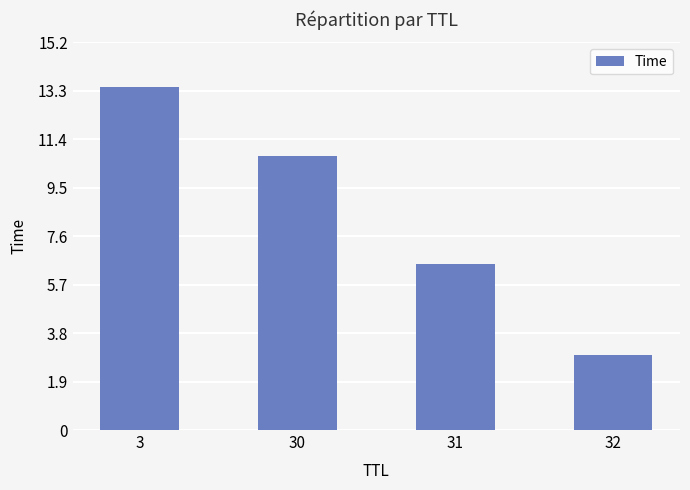

Rank the categories by value from lowest to highest.

32, 31, 30, 3